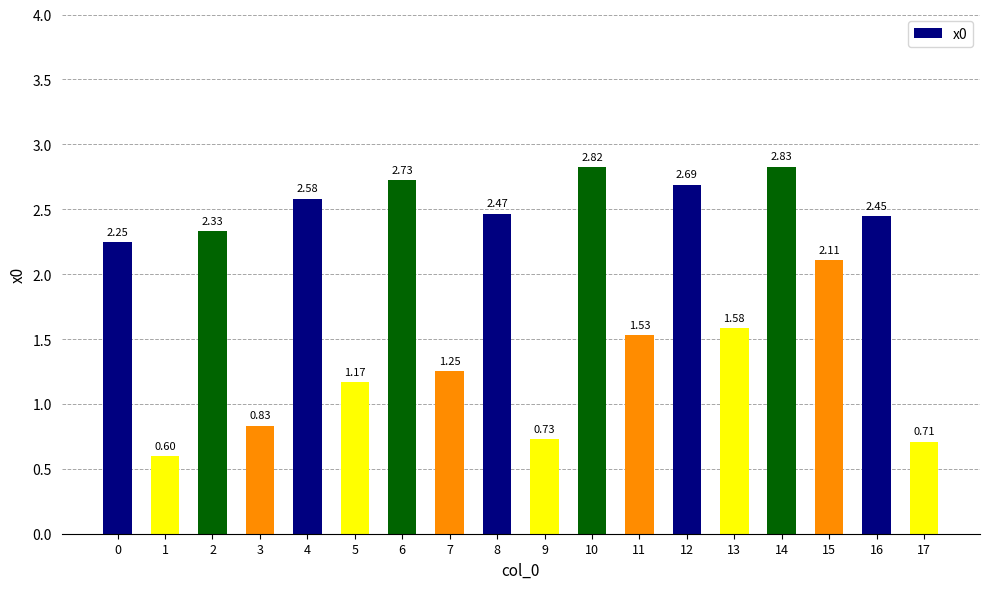

Count the number of data series in this chart.

1